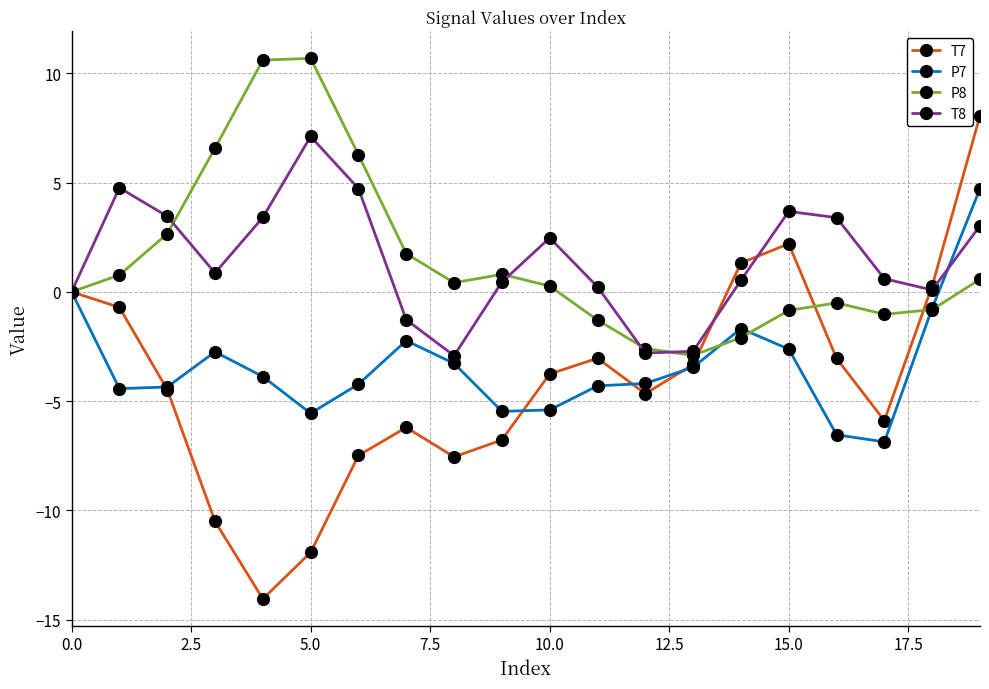

Which series has the largest range (max minus min)?

T7